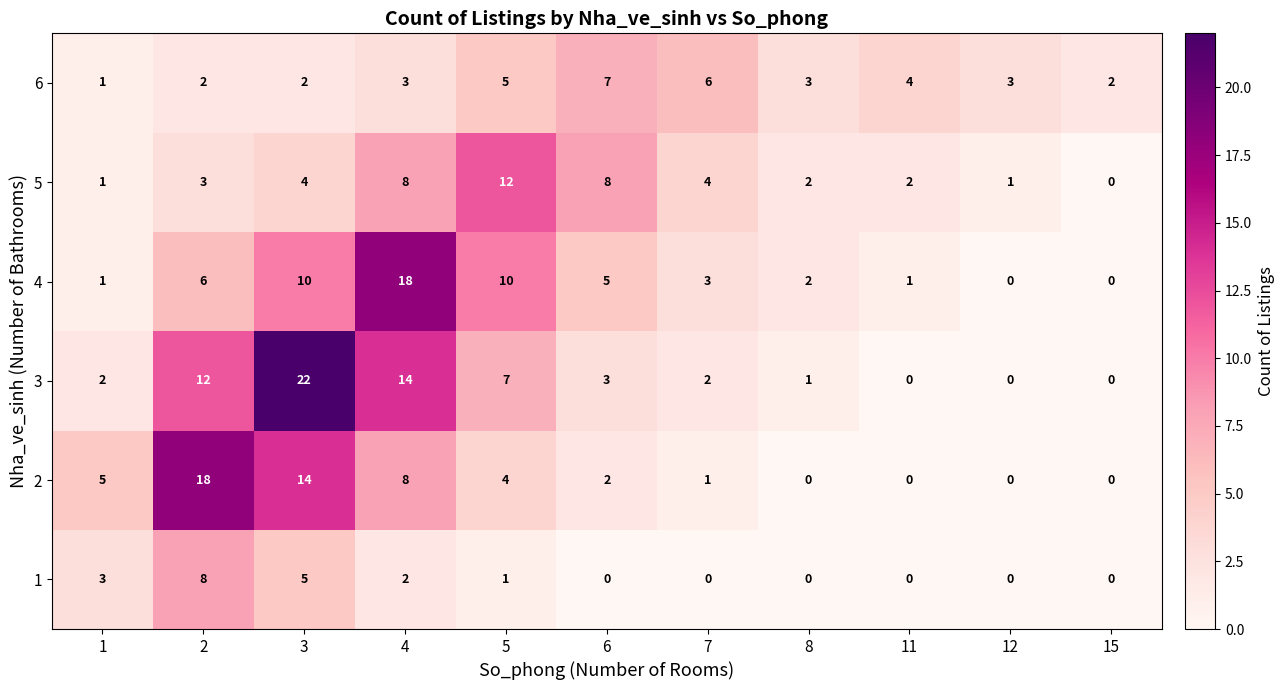

The 4 series shows 5 at 6. True or false?

True